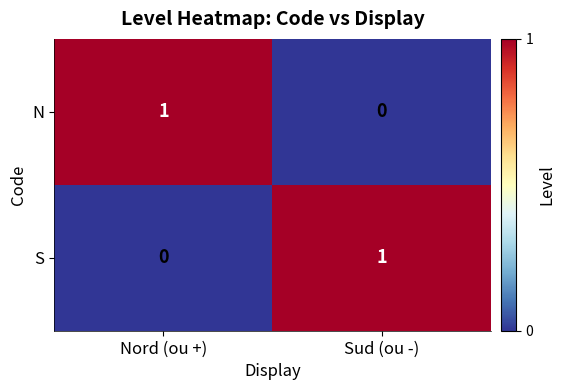

At which label is N closest to 0?

Sud (ou -)